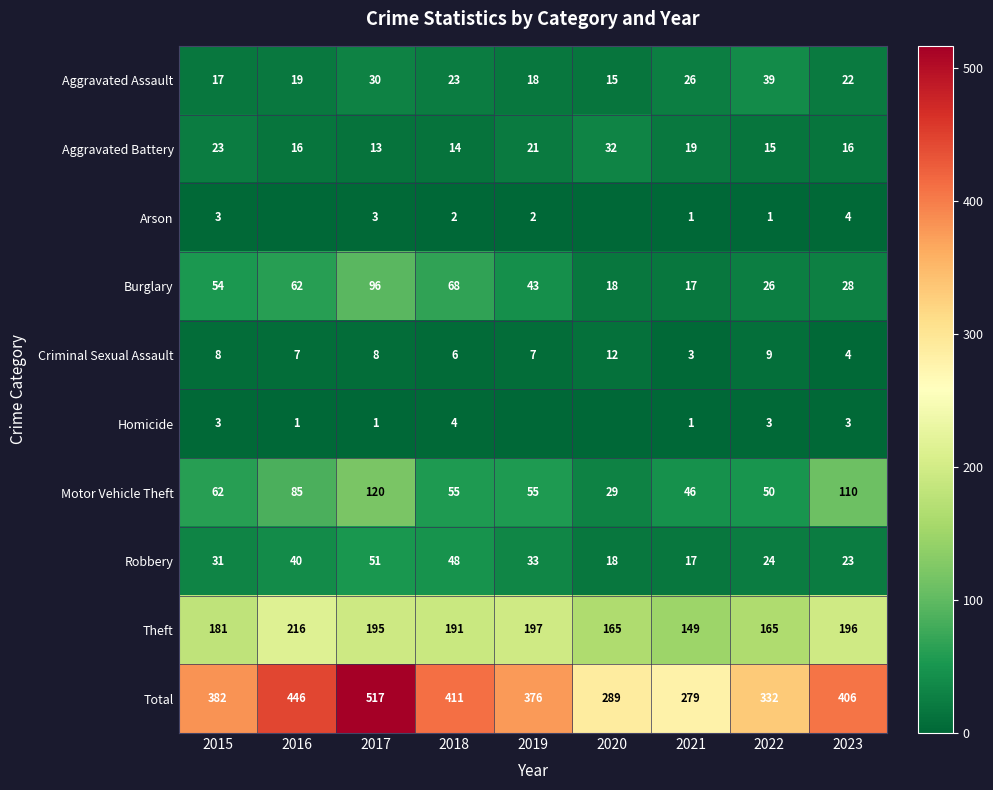

At 2022, list the series in order from smallest to largest.

Arson, Homicide, Criminal Sexual Assault, Aggravated Battery, Robbery, Burglary, Aggravated Assault, Motor Vehicle Theft, Theft, Total